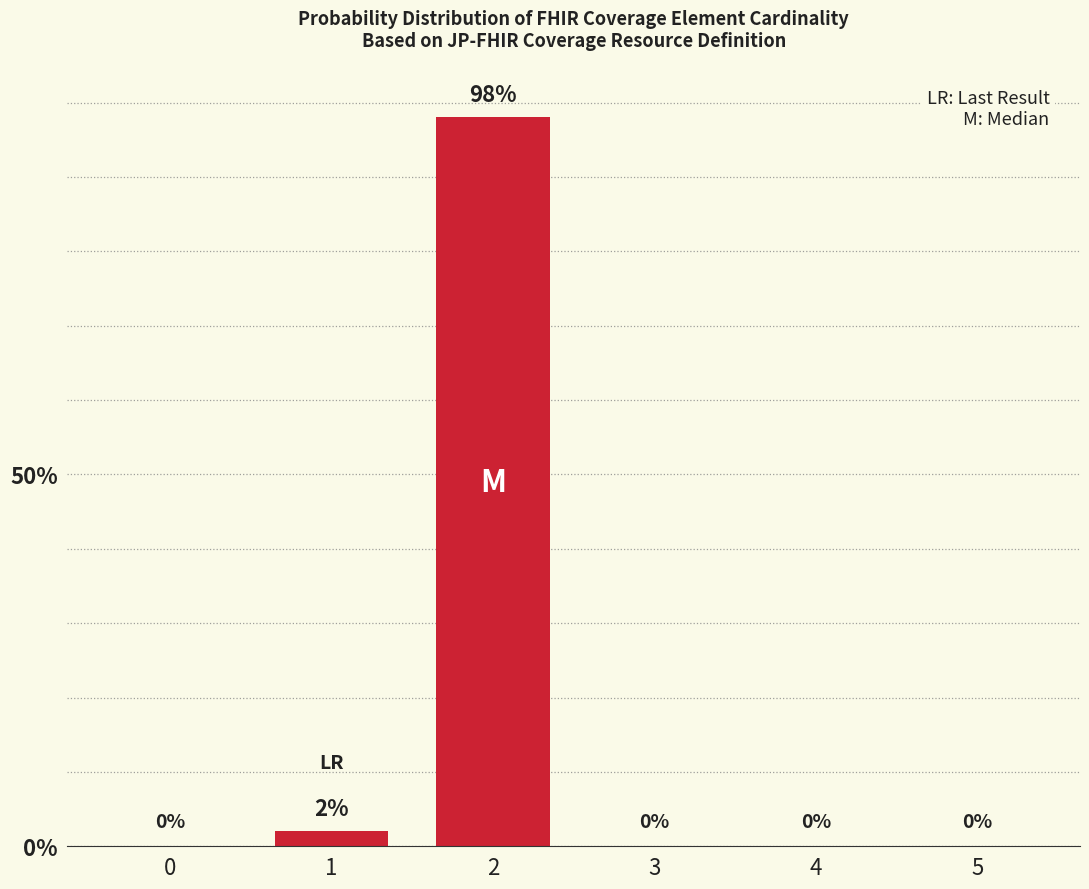

Where is the data nearest to the value 49?

1